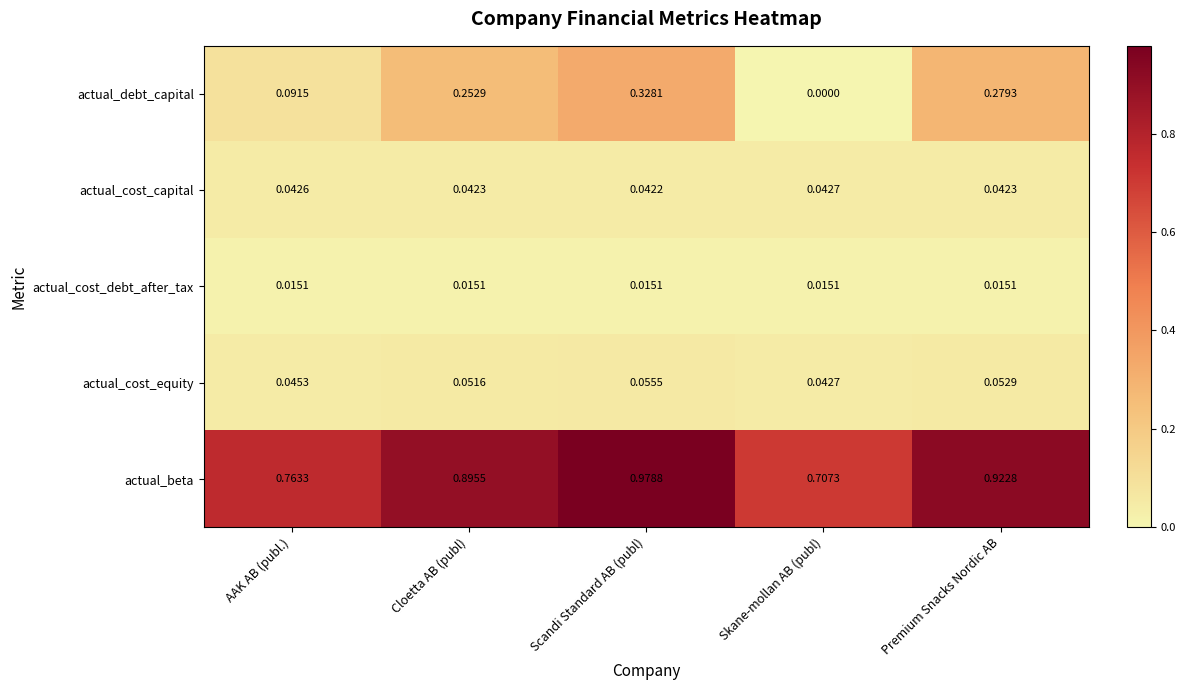

Count the number of data series in this chart.

5